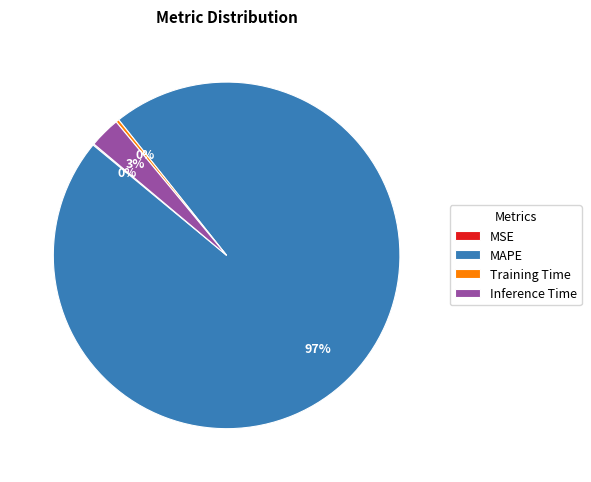

Which has a higher value, Training Time or Inference Time?

Inference Time